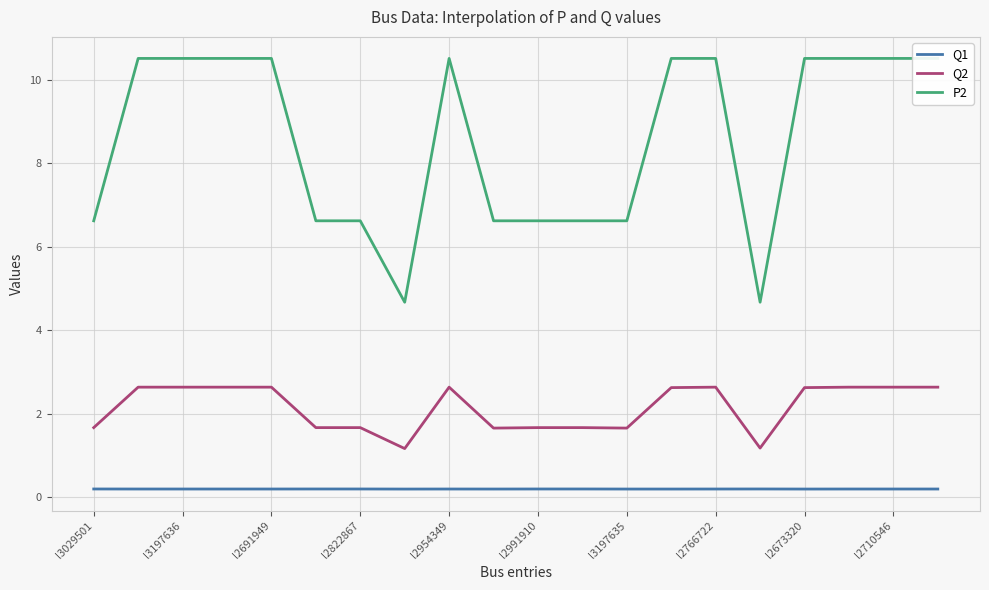

True or false: Q2 has a value of 4.6 at l3197636.

False